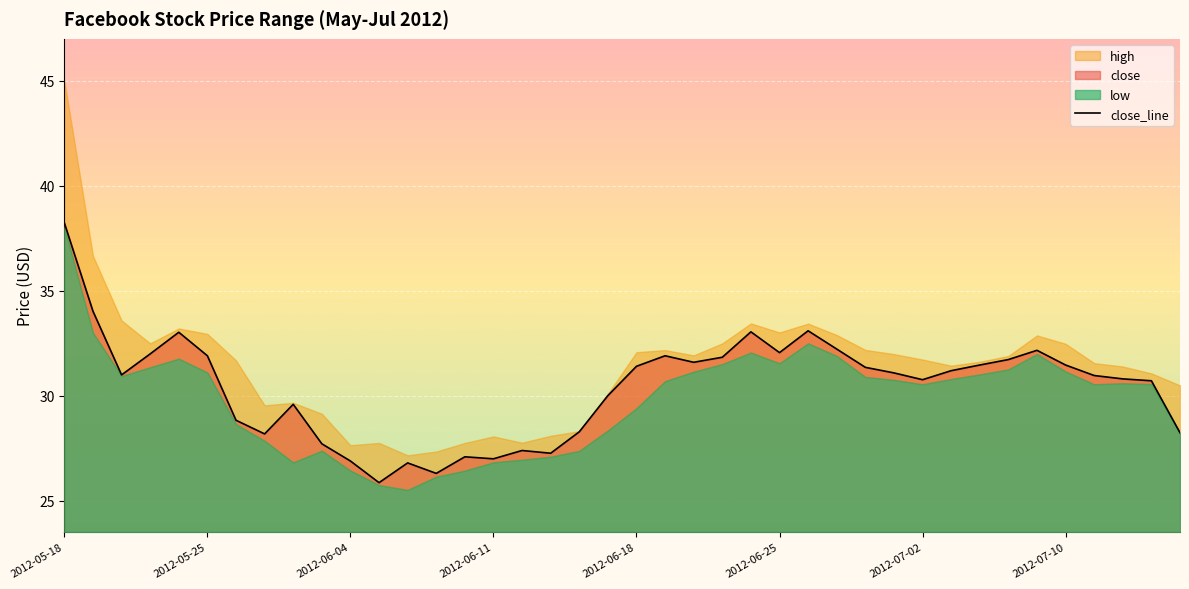

What is the difference between the maximum and minimum values?

12.4